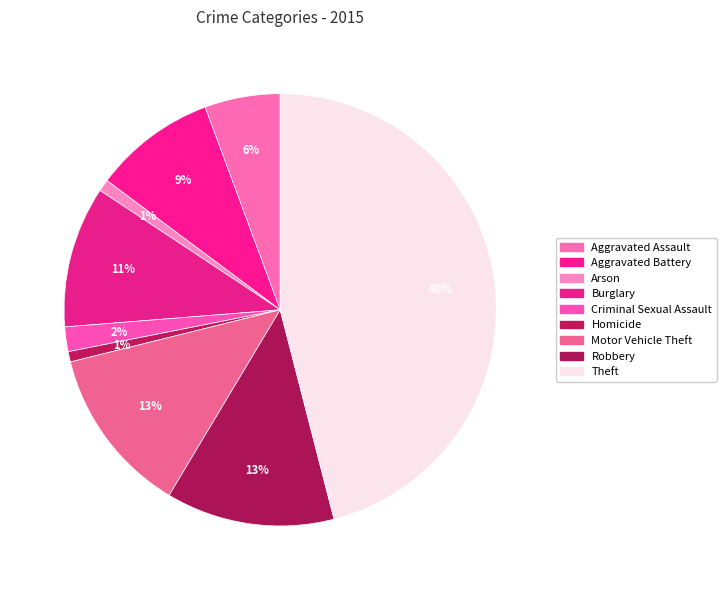

To the nearest percent, what percentage of the pie is Aggravated Battery?

9%